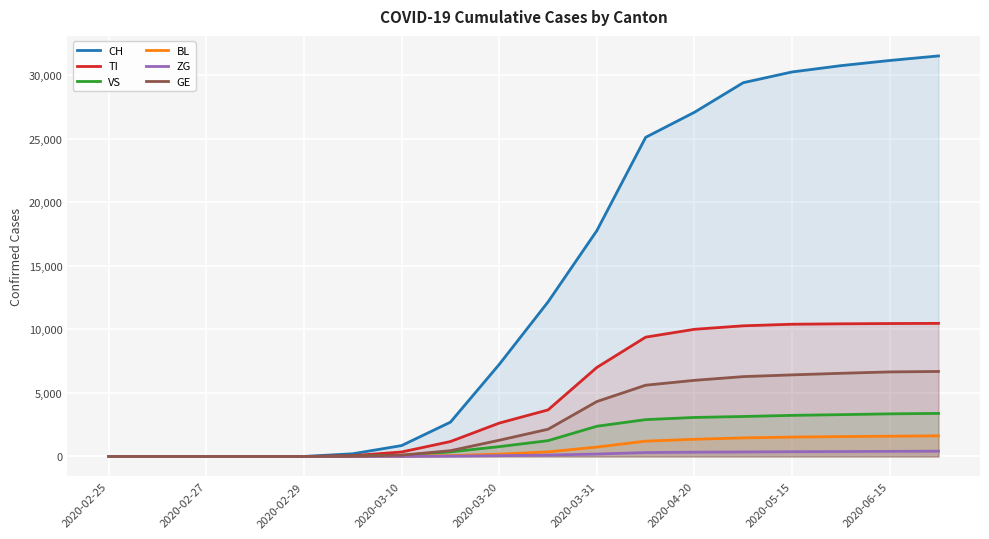

What is the maximum value for ZG?

417